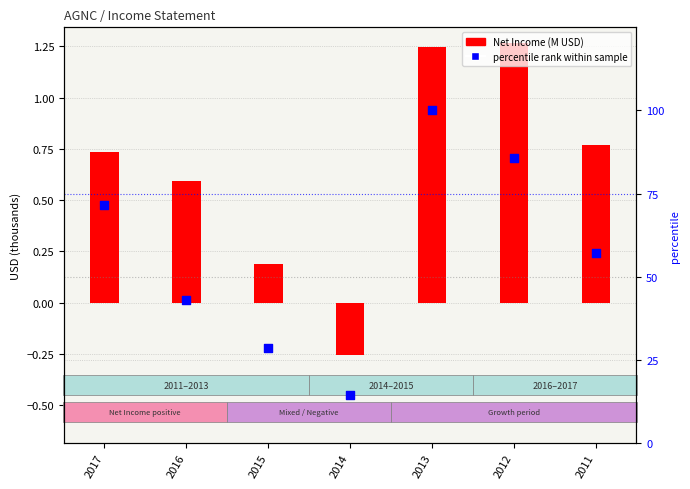

What are all the series names shown in the legend?

Net Income (M USD), percentile rank within sample